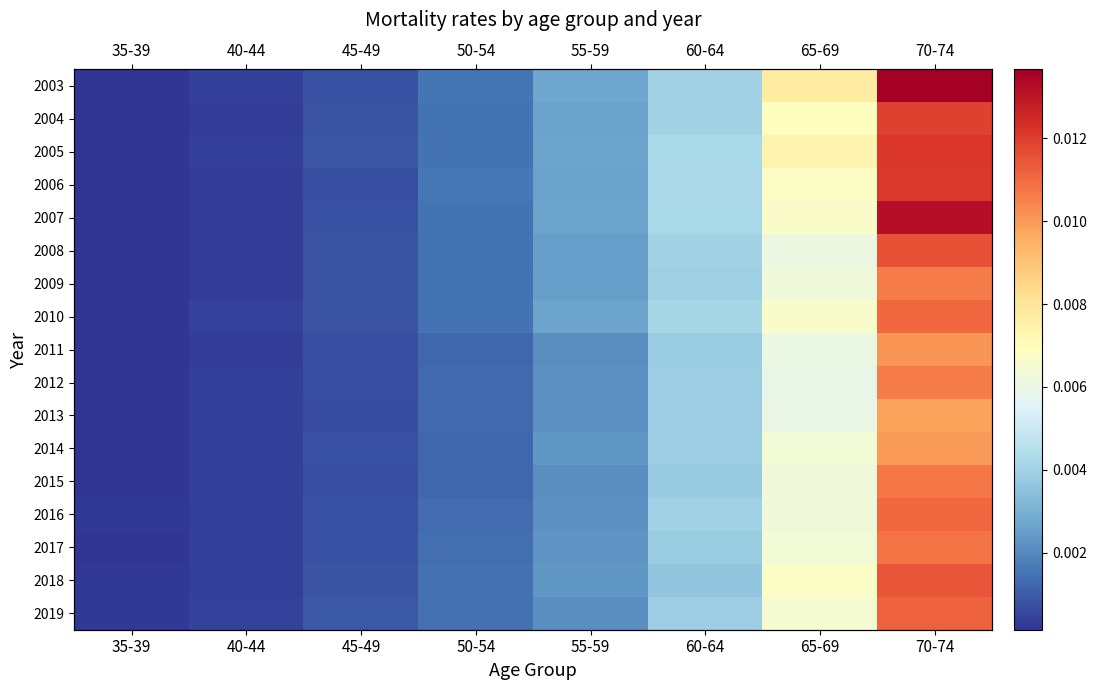

Between 60-64 and 35-39, which is larger?

60-64